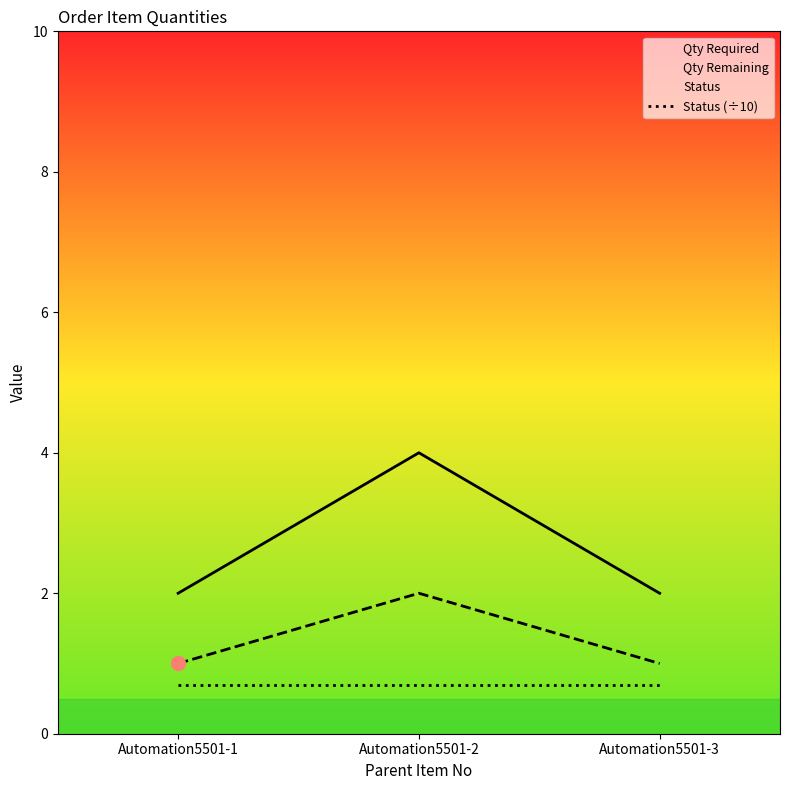

Reading left to right, transcribe all the data shown in this chart.

Qty Required: Automation5501-1=2.0	Automation5501-2=4.0	Automation5501-3=2.0
Qty Remaining: Automation5501-1=1.0	Automation5501-2=2.0	Automation5501-3=1.0
Status (÷10): Automation5501-1=0.7	Automation5501-2=0.7	Automation5501-3=0.7